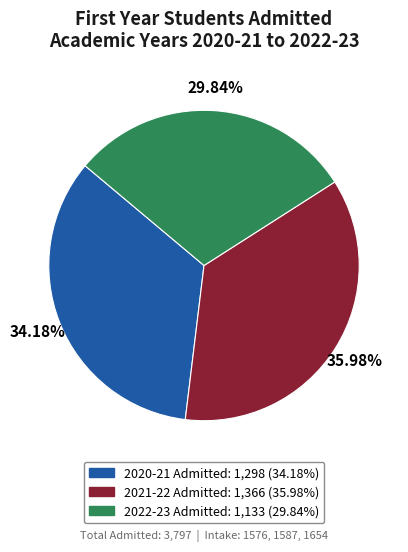

Does 2021-22 account for over 50% of the chart?

No